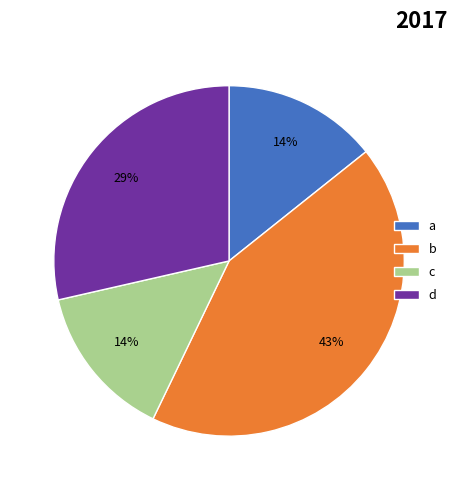

Is c the majority of the pie?

No